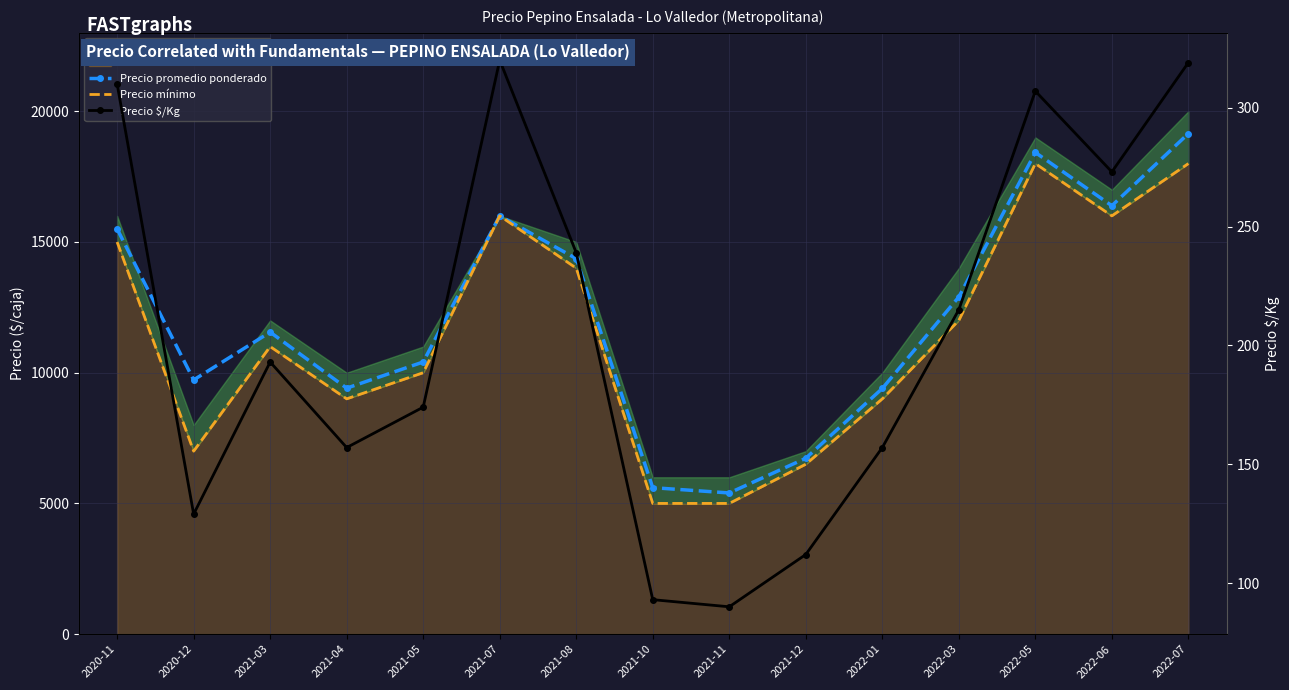

At which category does Precio promedio ponderado reach its first local peak?

2021-03